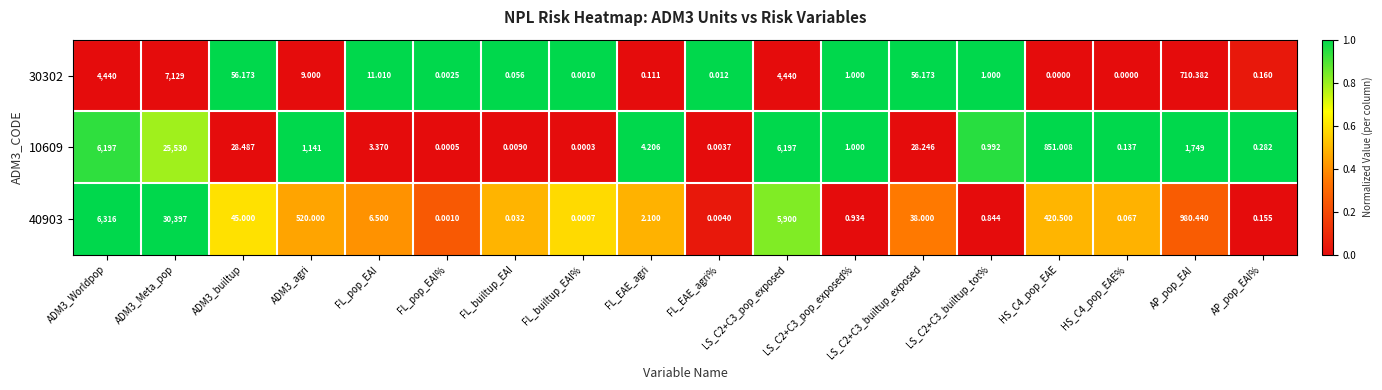

Is the value of 30302 at LS_C2+C3_builtup_tot% greater than the value of 10609 at ADM3_Meta_pop?

No